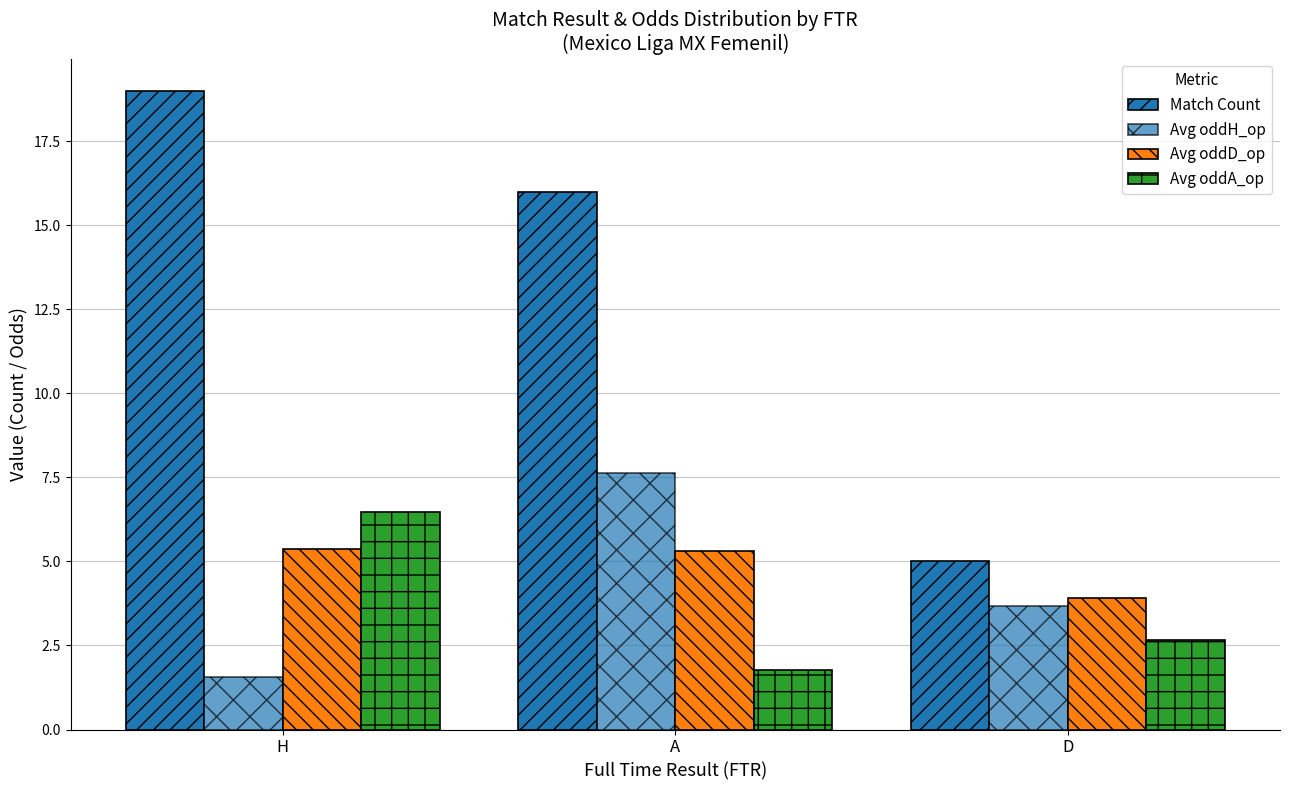

What is the value of the Match Count bar at the 3rd from the left?

5.0